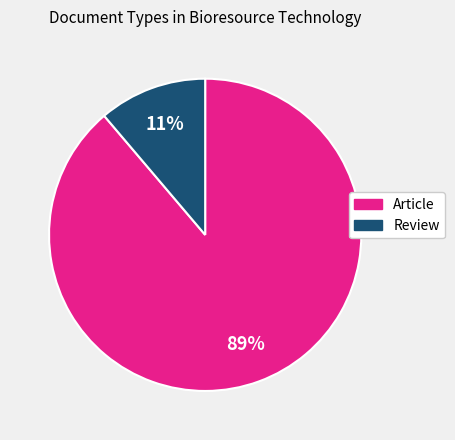

The Article slice represents 80% of the pie. True or false?

False